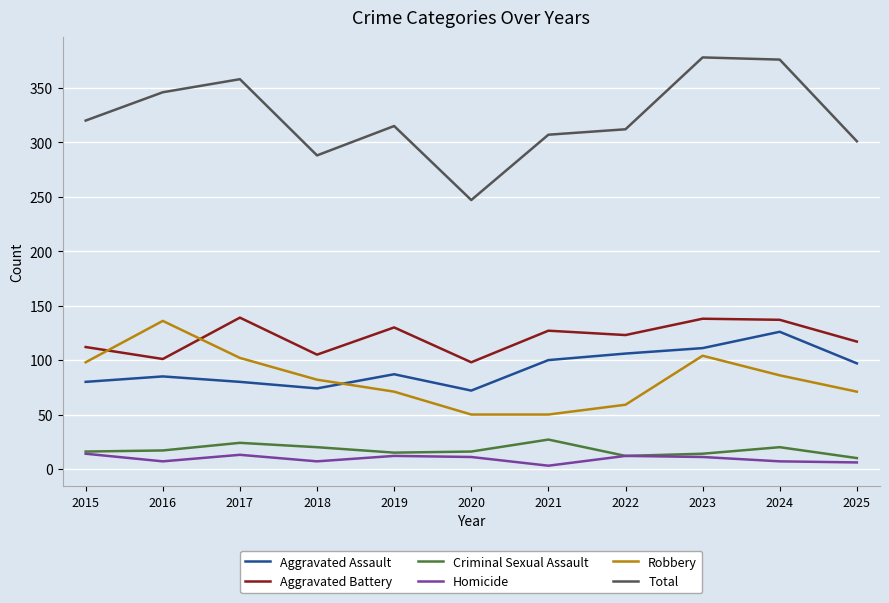

Rank the series at 2021 from highest to lowest value.

Total, Aggravated Battery, Aggravated Assault, Robbery, Criminal Sexual Assault, Homicide